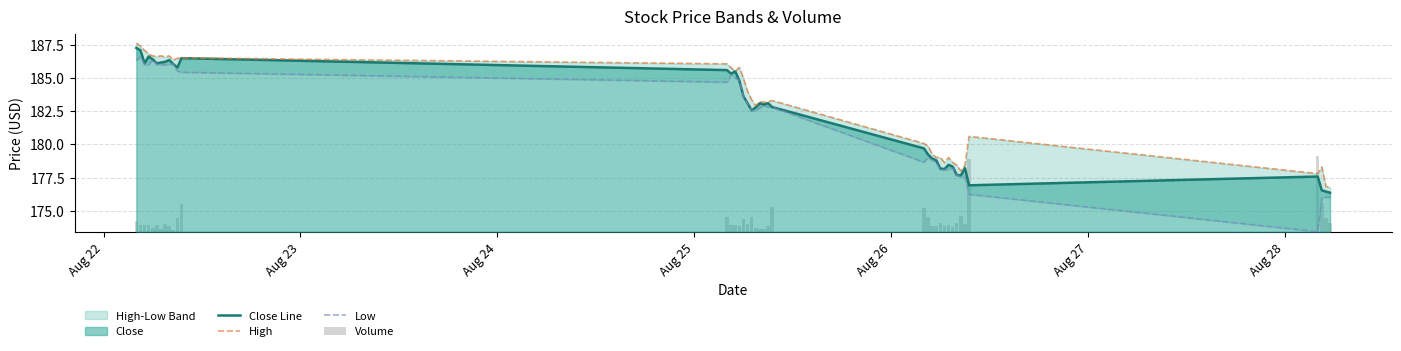

List the series in order of their peak value, lowest first.

Low, Close Line, High